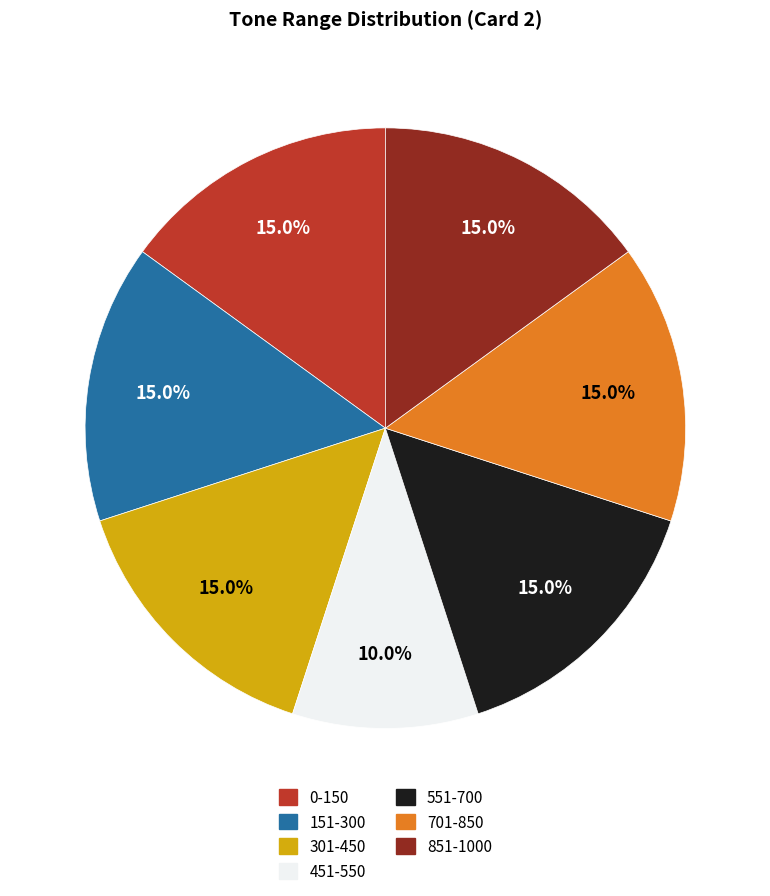

What percentage do 851-1000 and 301-450 together represent?

30.0%